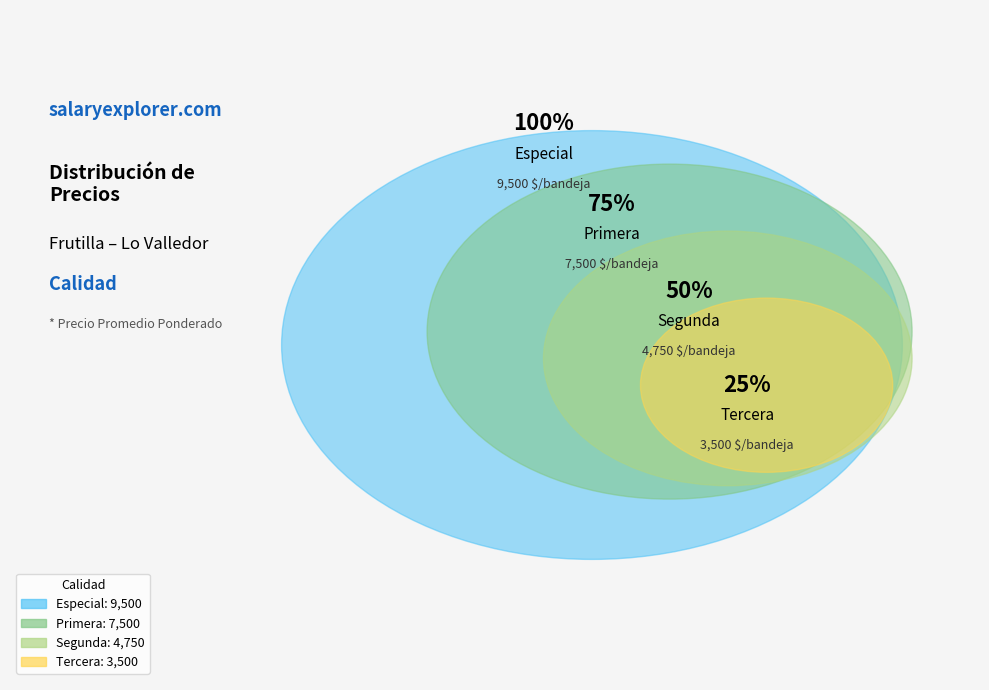

To the nearest percent, what percentage of the pie is Tercera?

14%